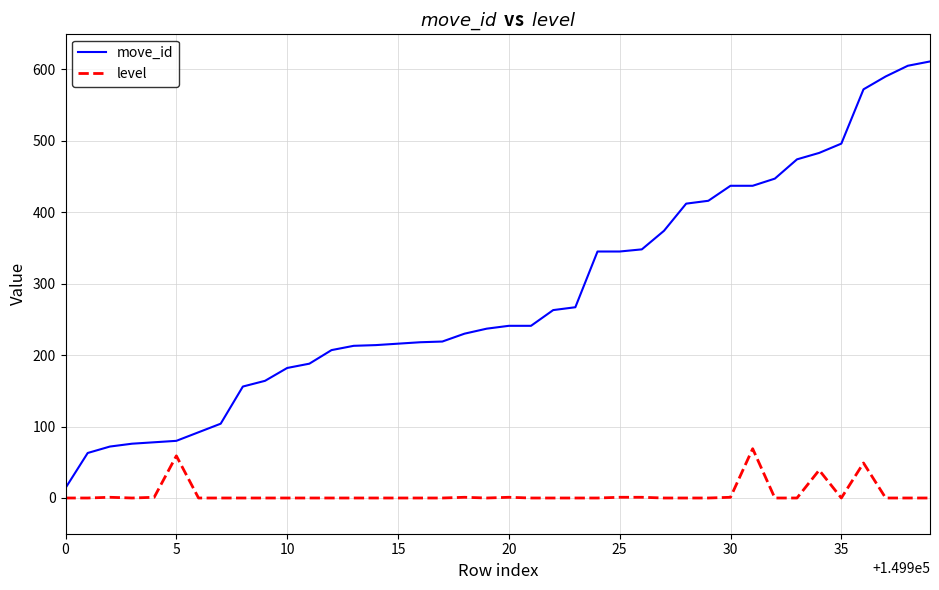

What is the highest value of the level series?

69